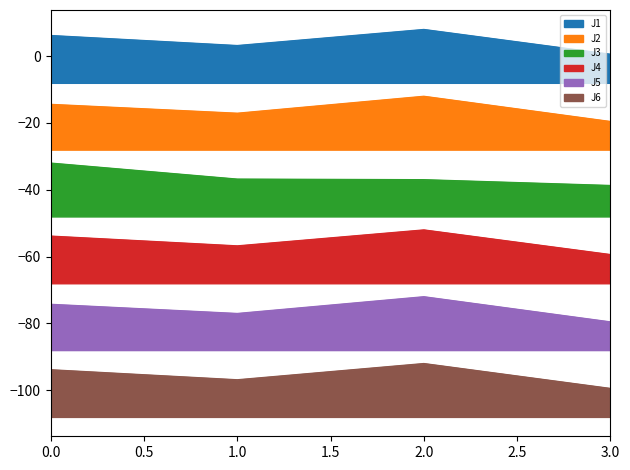

True or false: J4 has a value of -56.8 at 1.0.

True